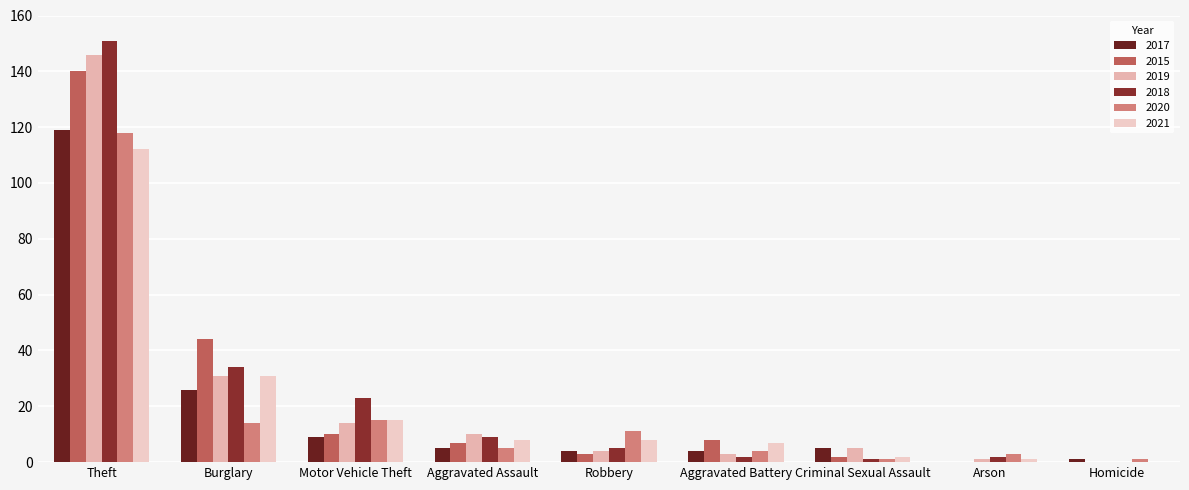

True or false: 2019 has a value of 1 at Robbery.

False